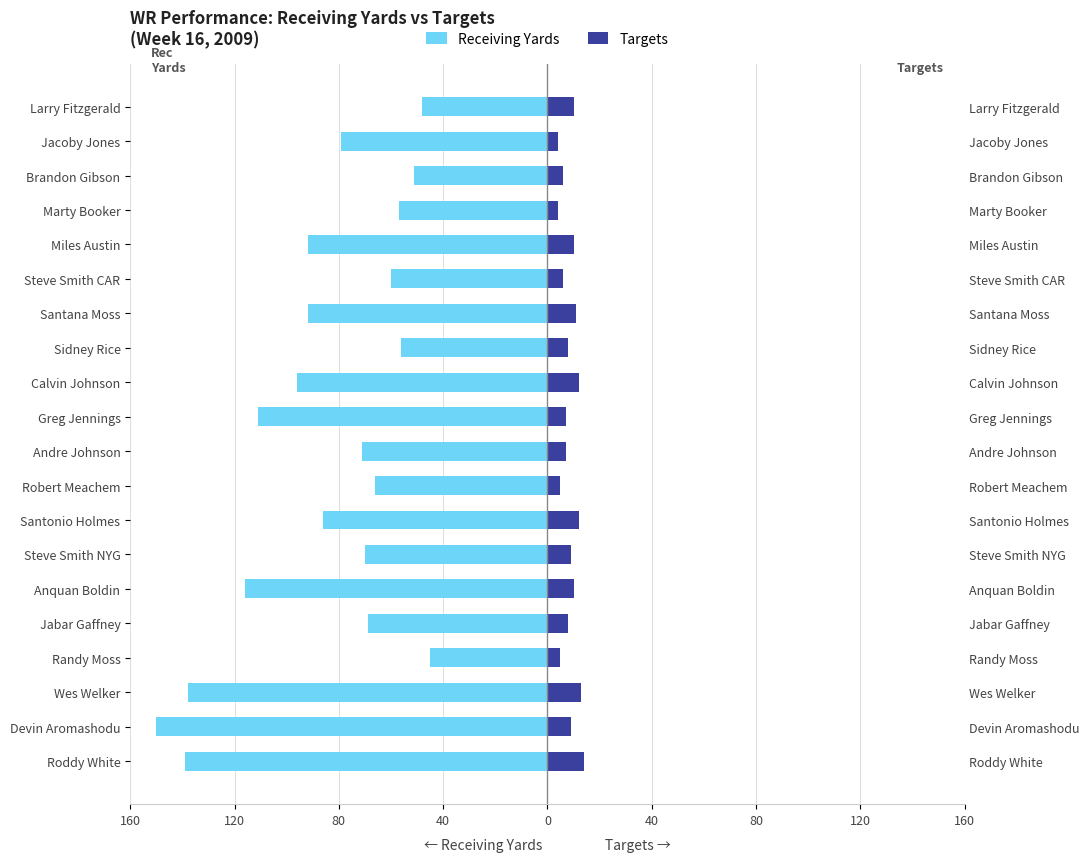

Reading left to right, list all the values displayed in this chart.

Receiving Yards: -139	-150	-138	-45	-69	-116	-70	-86	-66	-71	-111	-96	-56	-92	-60	-92	-57	-51	-79	-48
Targets: 14	9	13	5	8	10	9	12	5	7	7	12	8	11	6	10	4	6	4	10